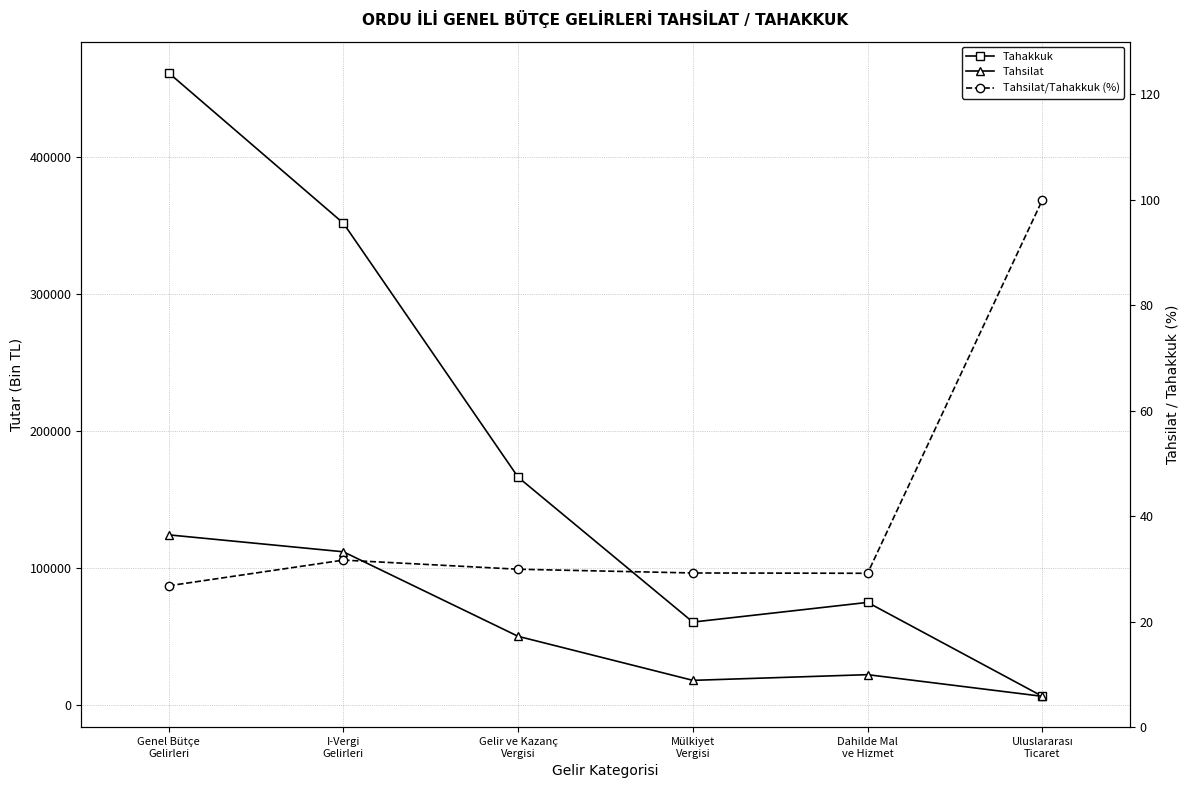

What is the maximum value for Tahakkuk?

461273.0